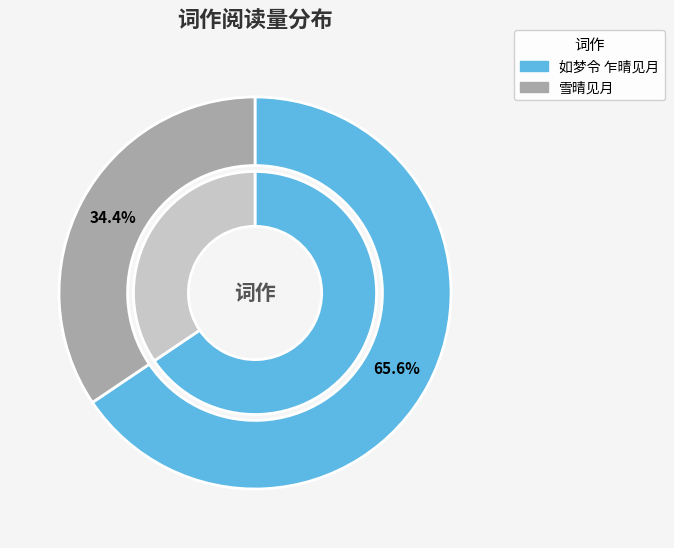

To the nearest percent, what is the difference between the 雪晴见月 and 如梦令 乍晴见月 slice percentages?

31%